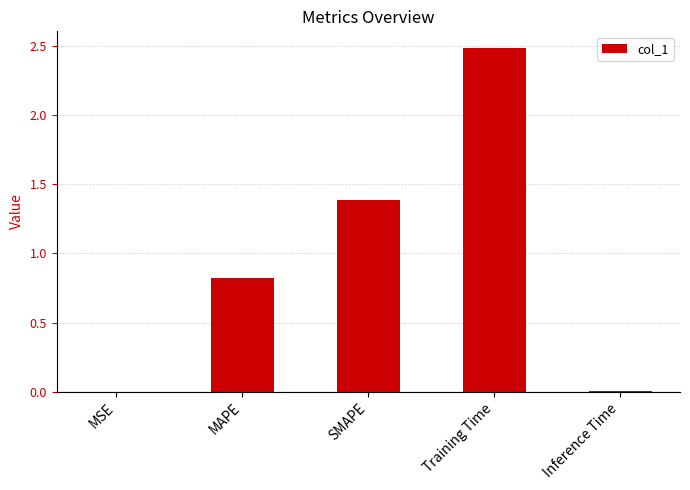

What value does the data have at MAPE?

0.8